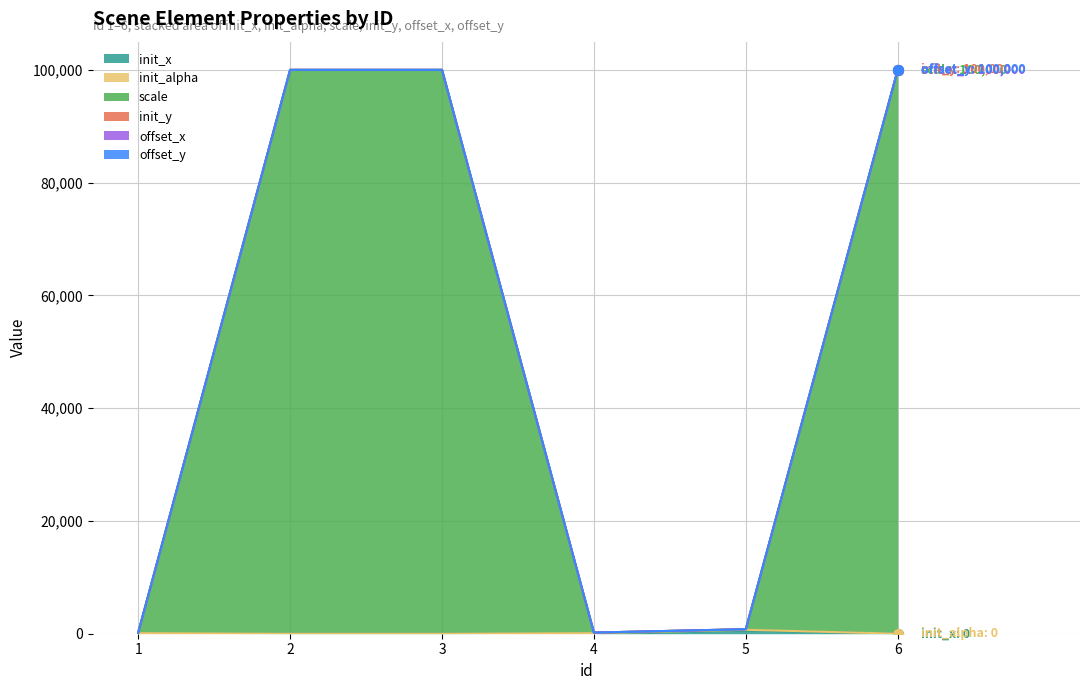

Which series contains the lowest Y value?

init_x